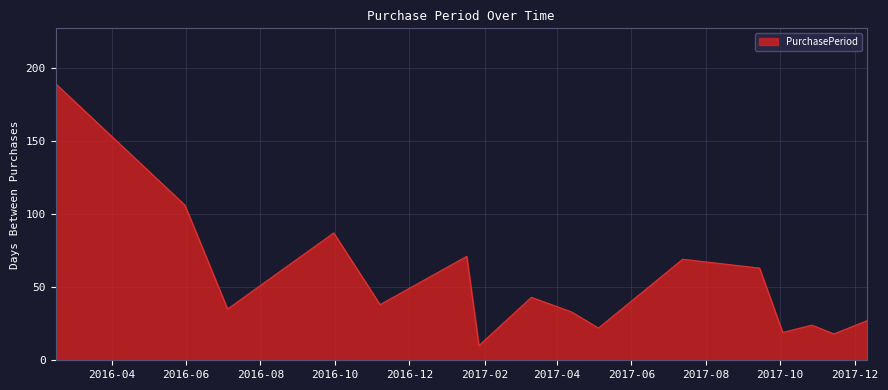

What is the difference between the maximum and minimum values?

179